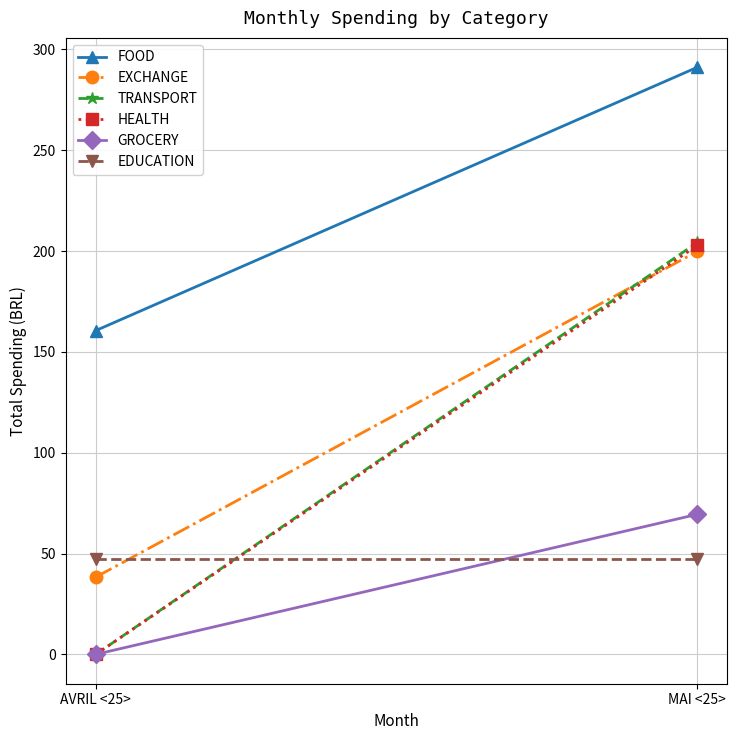

Reading left to right, extract all data points from this chart.

FOOD: 160.6	291.2
EXCHANGE: 38.3	199.9
TRANSPORT: 0.0	204.3
HEALTH: 0.0	202.8
GROCERY: 0.0	69.5
EDUCATION: 47.4	47.4